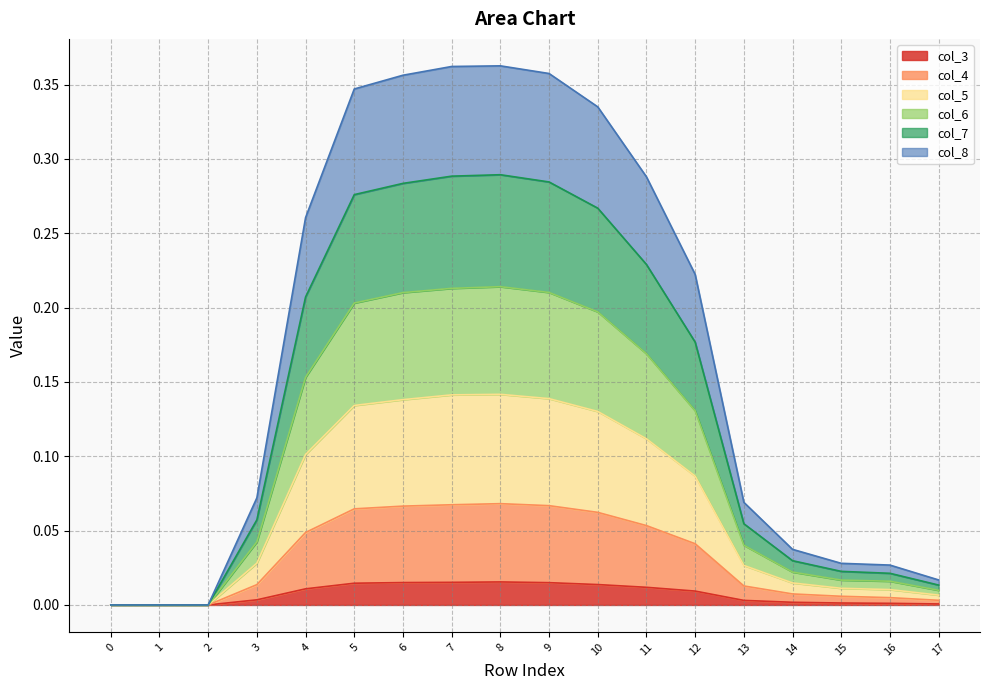

True or false: col_4 and col_3 cross at least once.

False